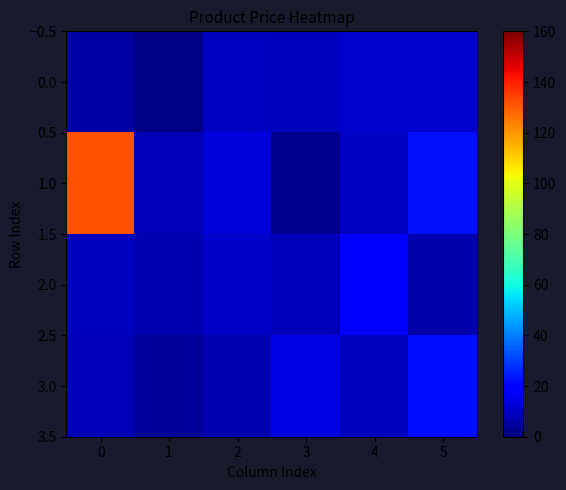

Count the number of data series in this chart.

4